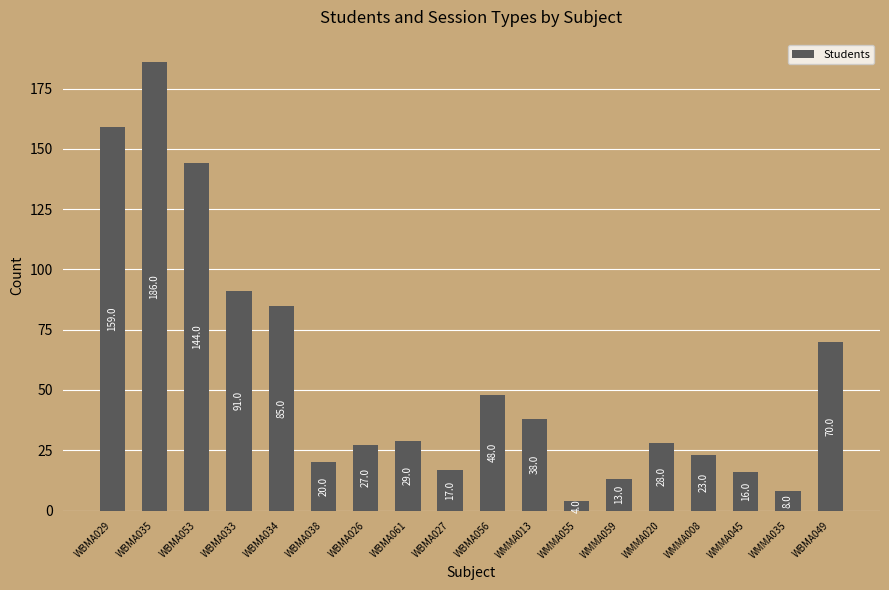

How many data points are less than 29?

9